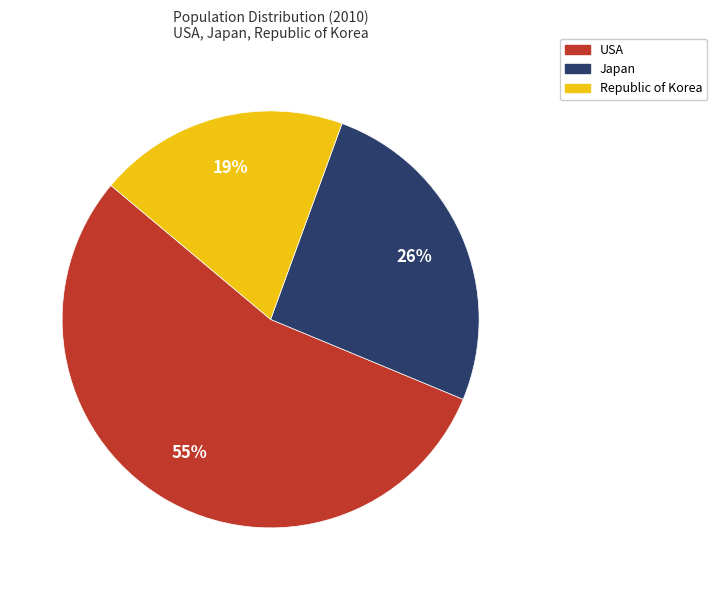

What is the ratio of the value at Japan to the value at USA?

0.5